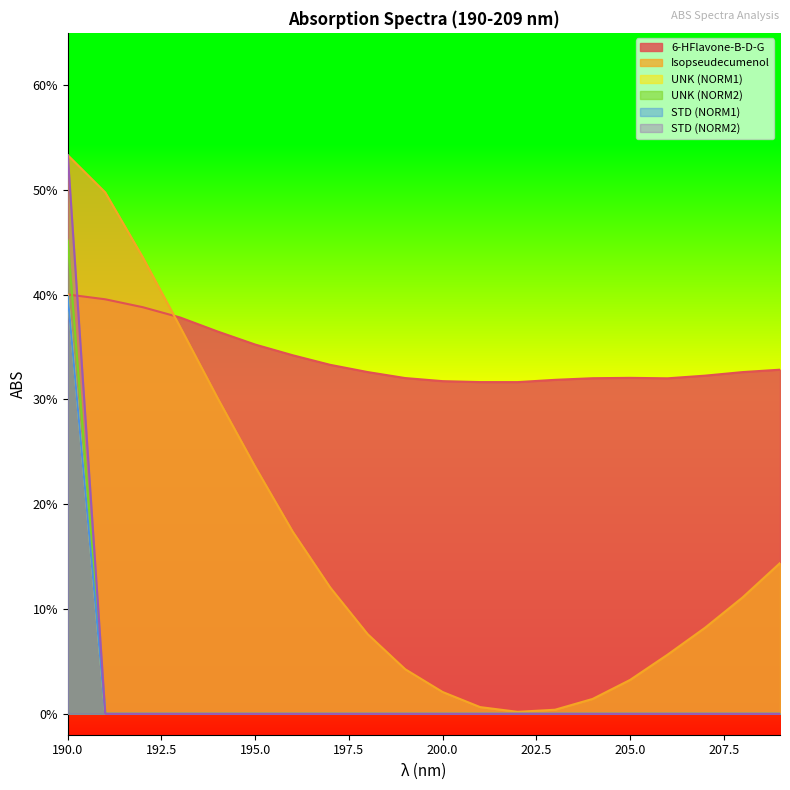

Which label corresponds to the smallest value in the chart?

191